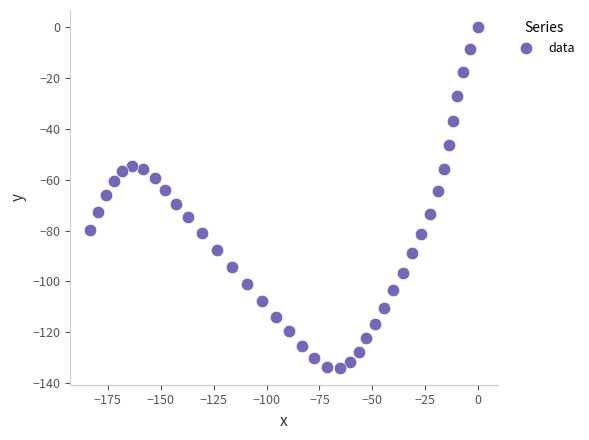

What is the range of Y values (max minus min)?

133.9